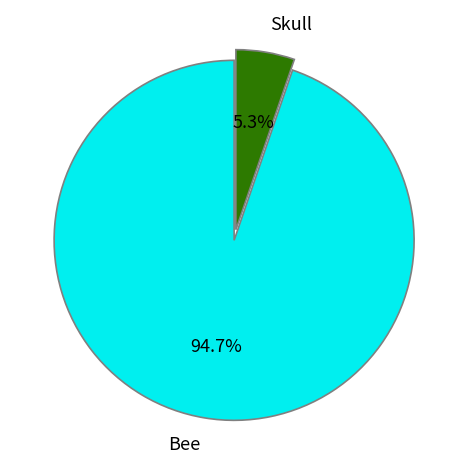

Combined, what portion of the pie is Skull and Bee?

100.0%